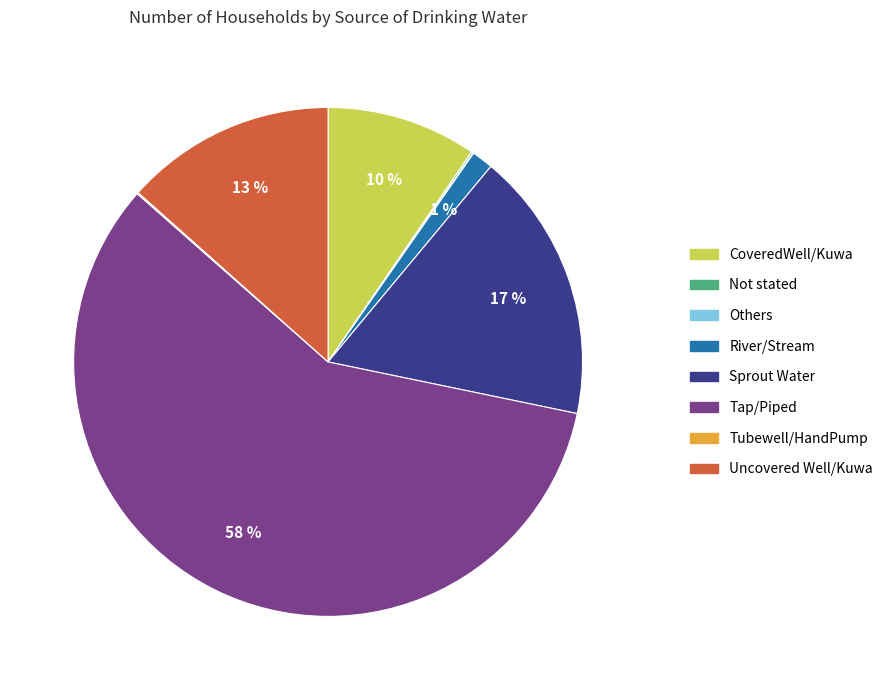

Which category has the biggest portion of the pie?

Tap/Piped